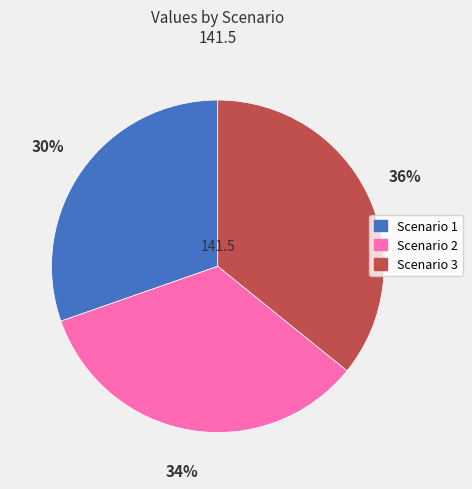

Rank the categories by value from highest to lowest.

Scenario 3, Scenario 2, Scenario 1